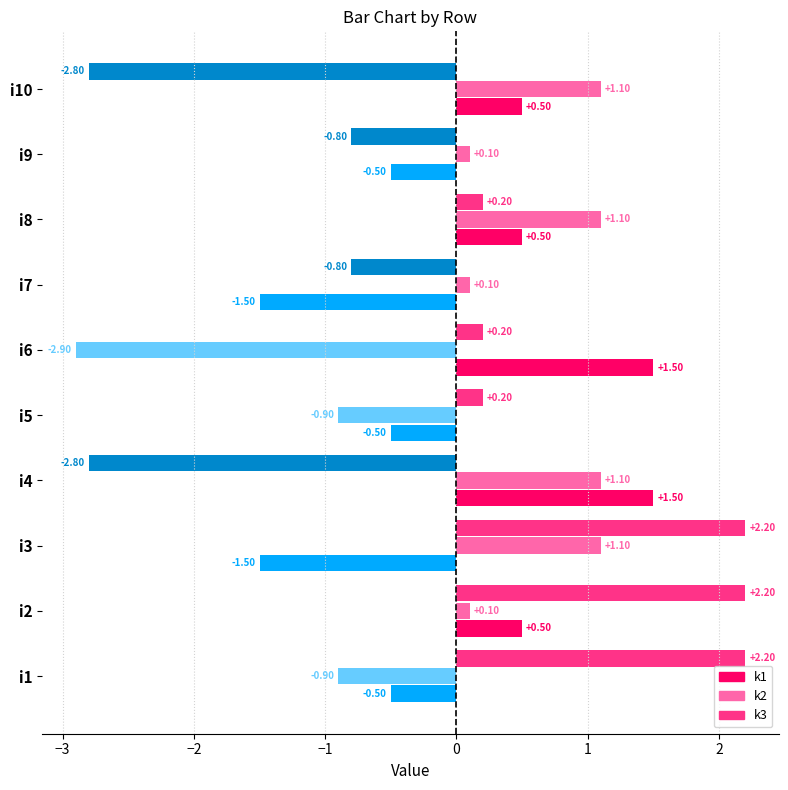

Which series has the widest spread of values?

k3